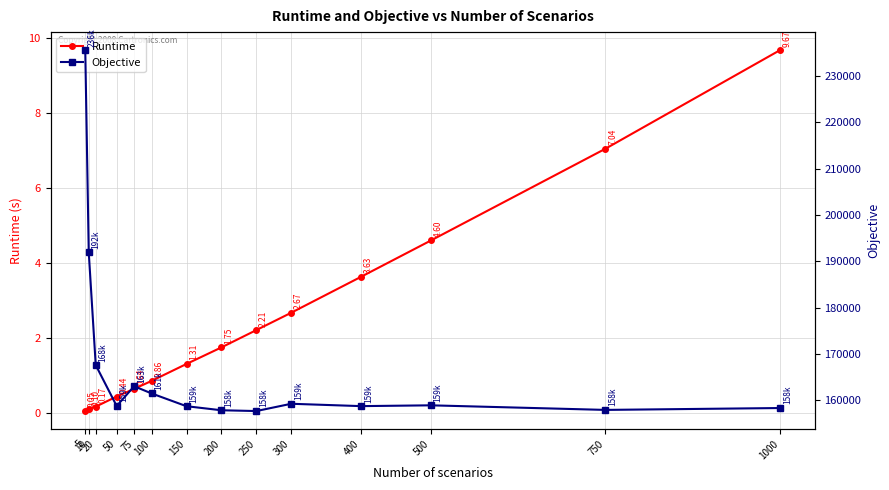

What is the value of the Objective point at the 12th from the left?

158865.0